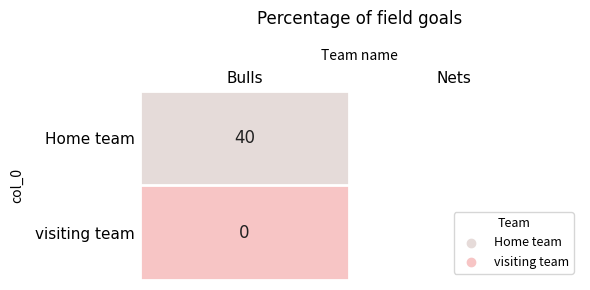

Reading left to right, list all the values displayed in this chart.

40	0